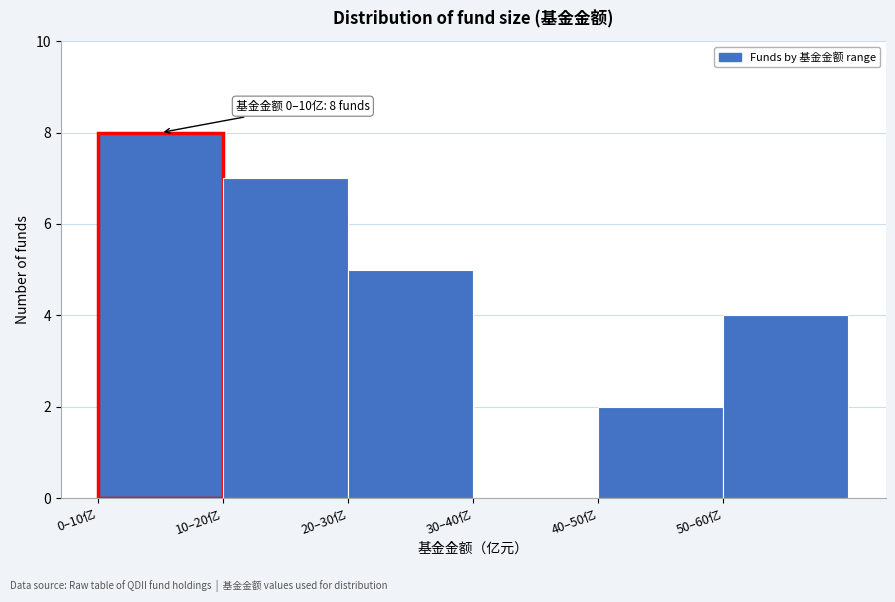

Reading left to right, list all the values displayed in this chart.

0–10亿=8	10–20亿=7	20–30亿=5	30–40亿=0	40–50亿=2	50–60亿=4